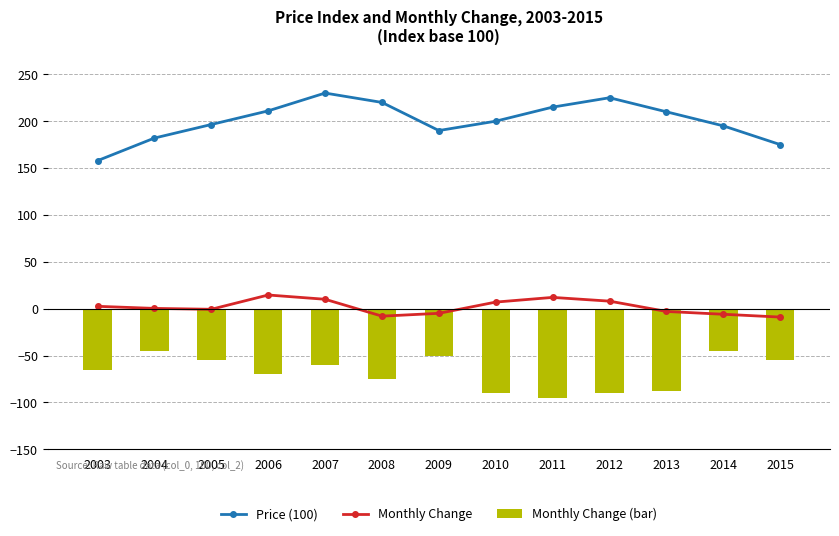

At 2005, list the series in order from smallest to largest.

Monthly Change (bar), Monthly Change, Price (100)